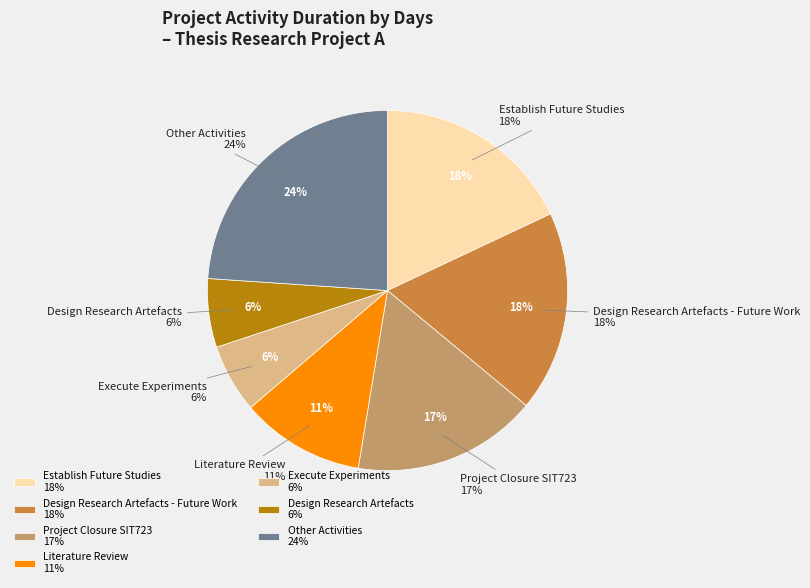

Does Establish Future Studies account for over 50% of the chart?

No